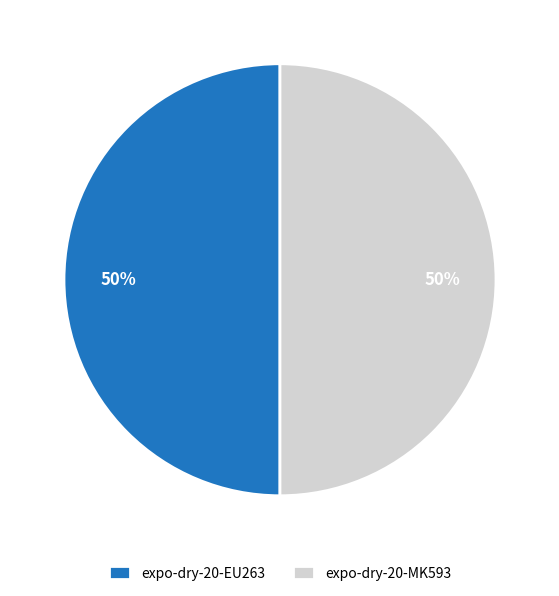

What percentage is the expo-dry-20-EU263 slice, to the nearest percent?

50%